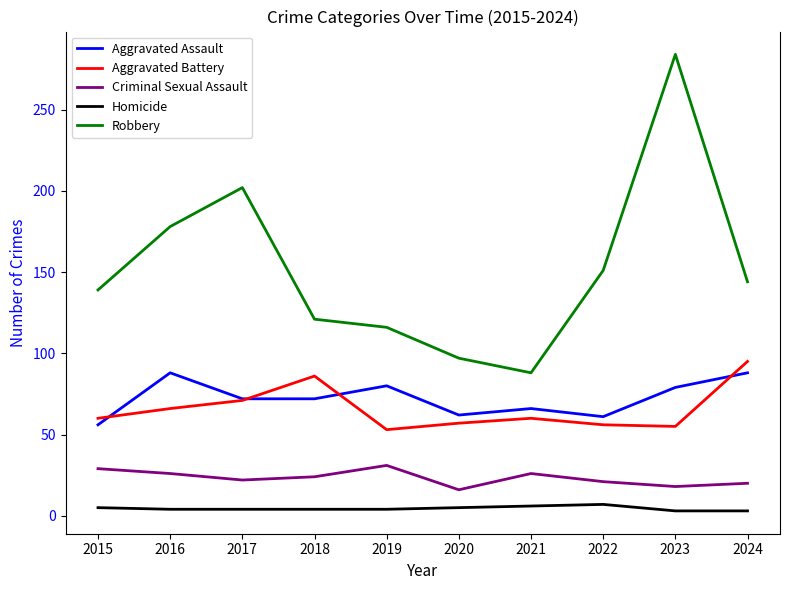

Where is Aggravated Battery nearest to the value 74?

2017